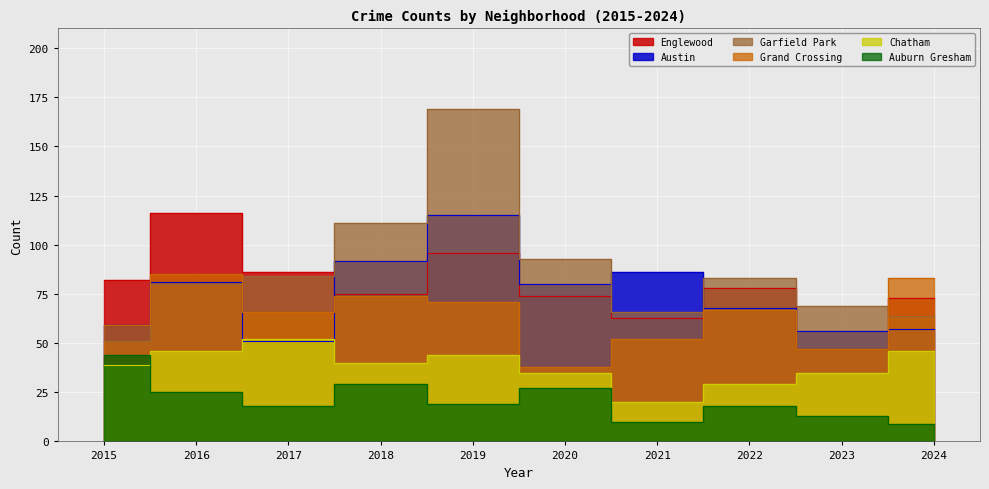

Is it true that Englewood equals 75 at 2018?

True